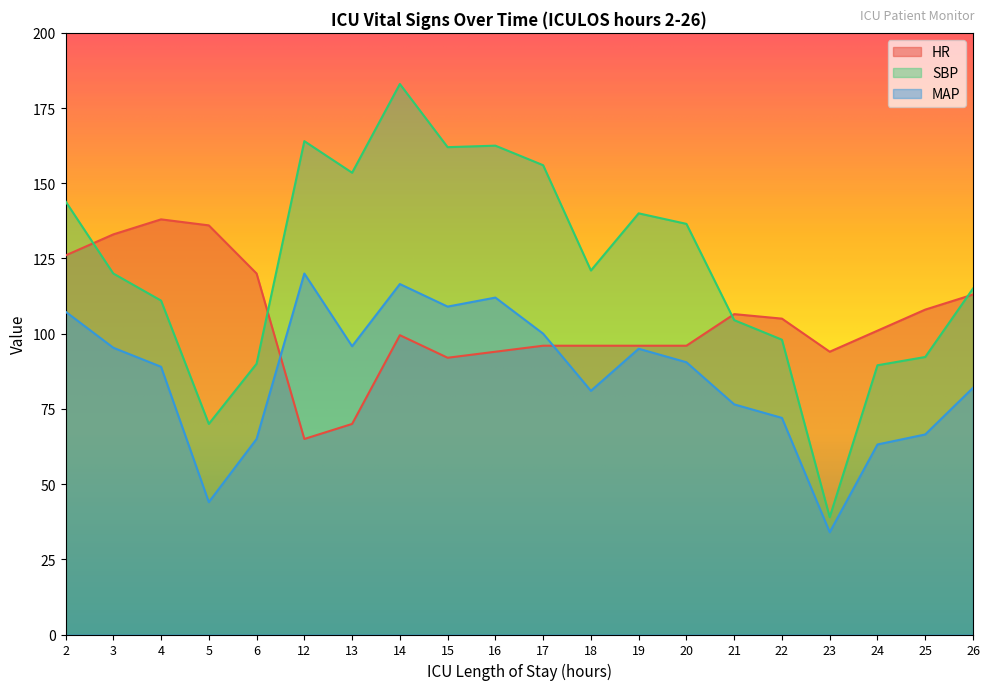

What are all the series names shown in the legend?

HR, SBP, MAP